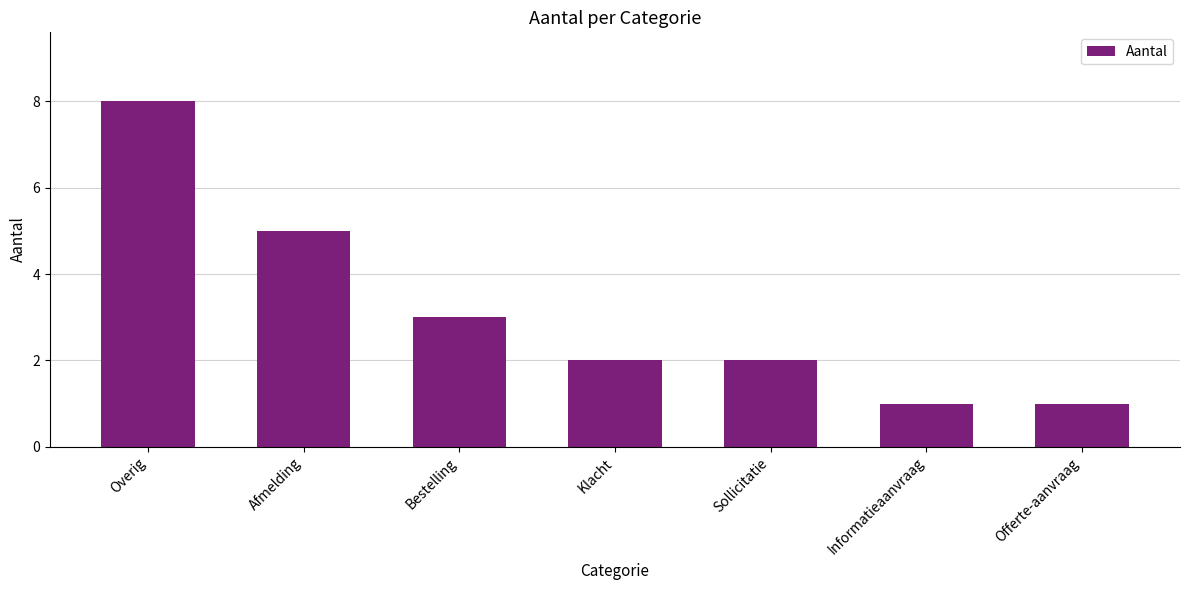

What position from the right is Sollicitatie?

3